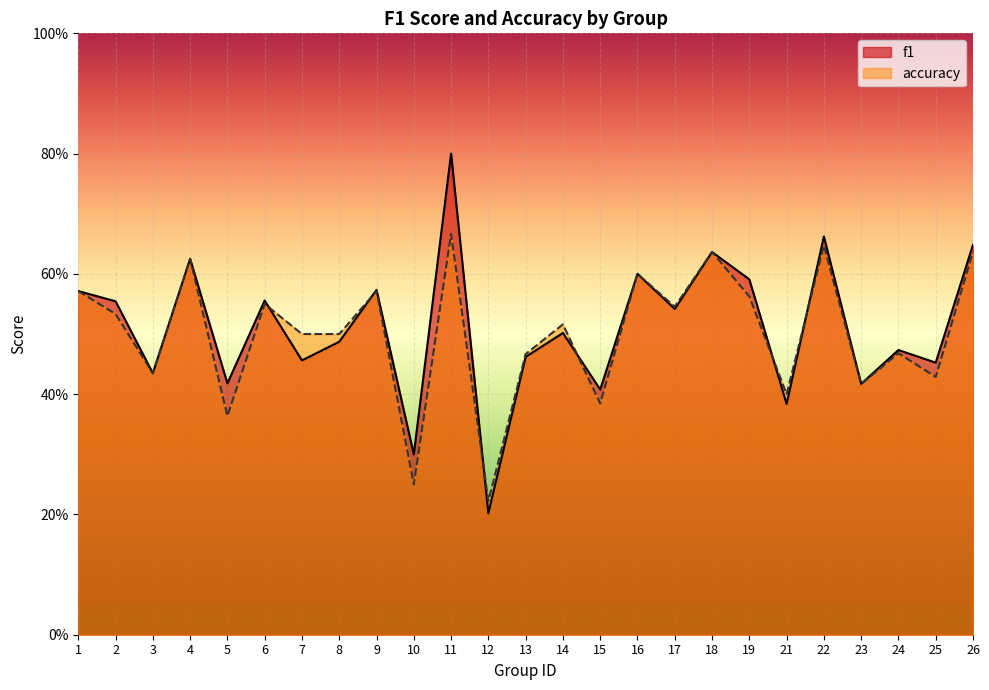

What is the average value of the f1 series?

0.5